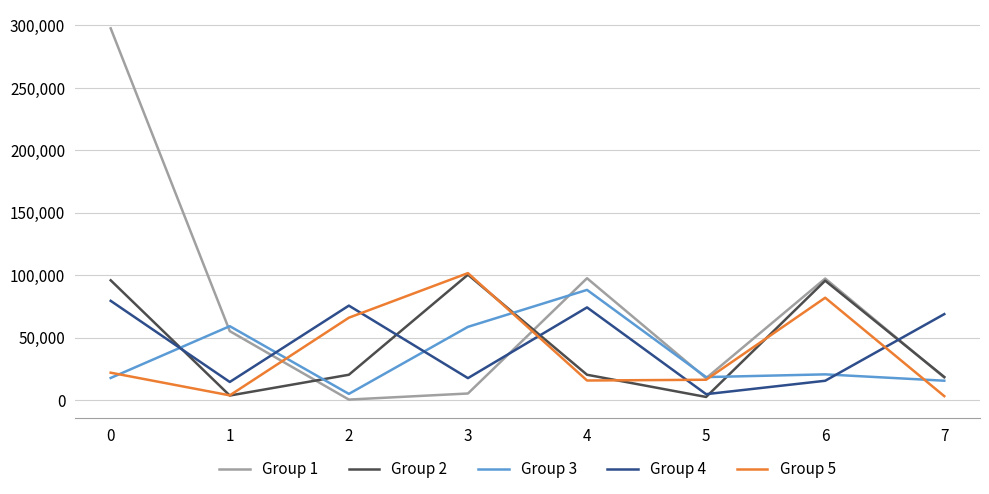

At how many categories does at least one series exceed 115009?

1